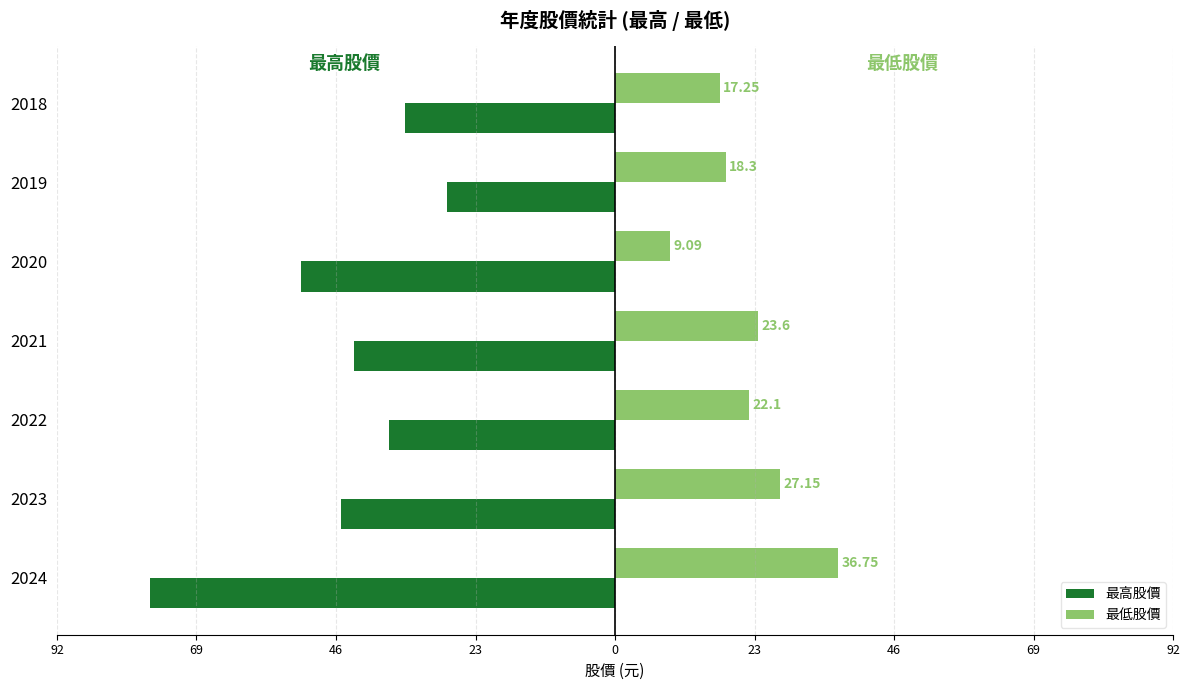

What is the smallest value displayed?

-76.5